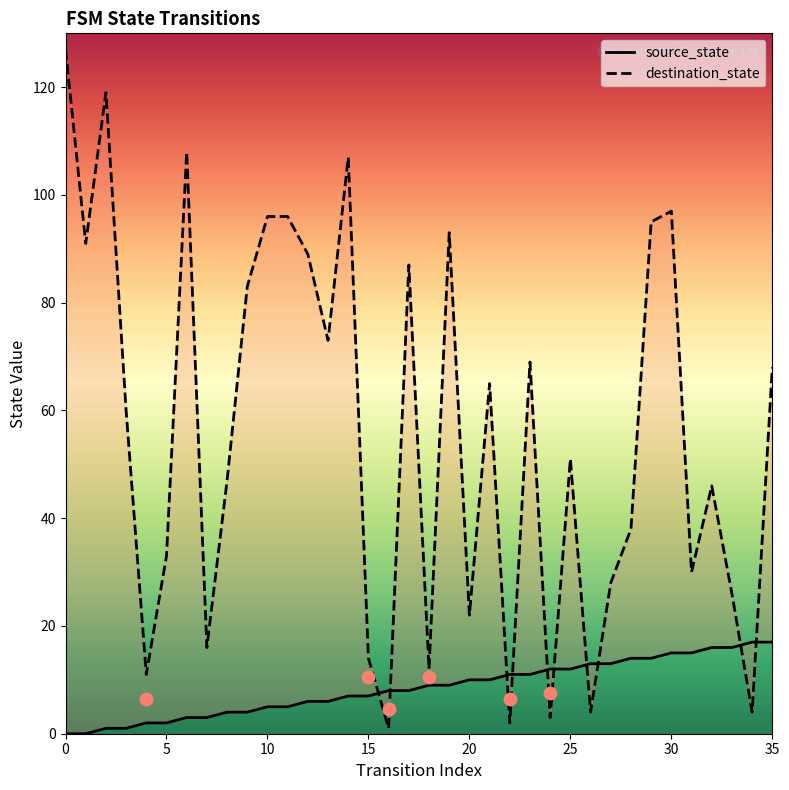

Which series has the largest total across all categories?

destination_state